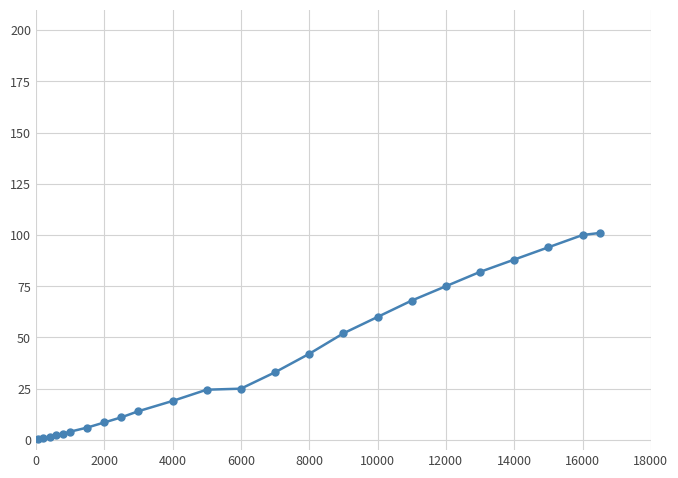

What is the sum of all values?

914.8